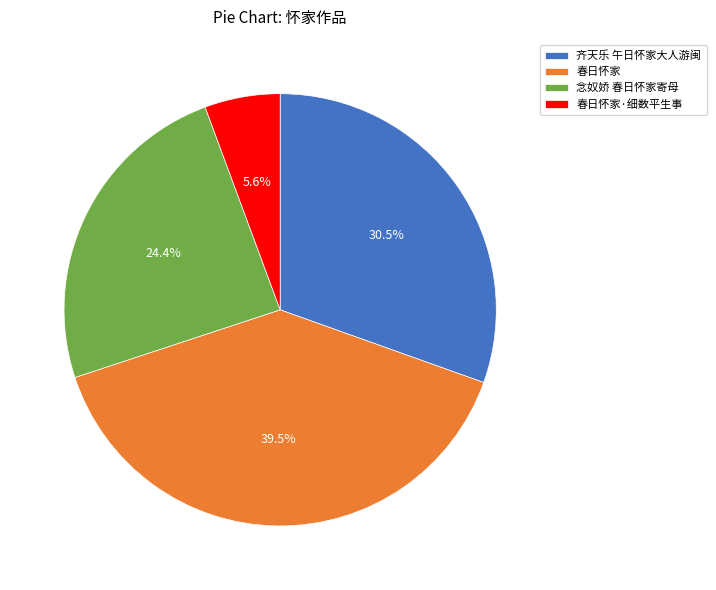

Does any single category account for the majority?

No